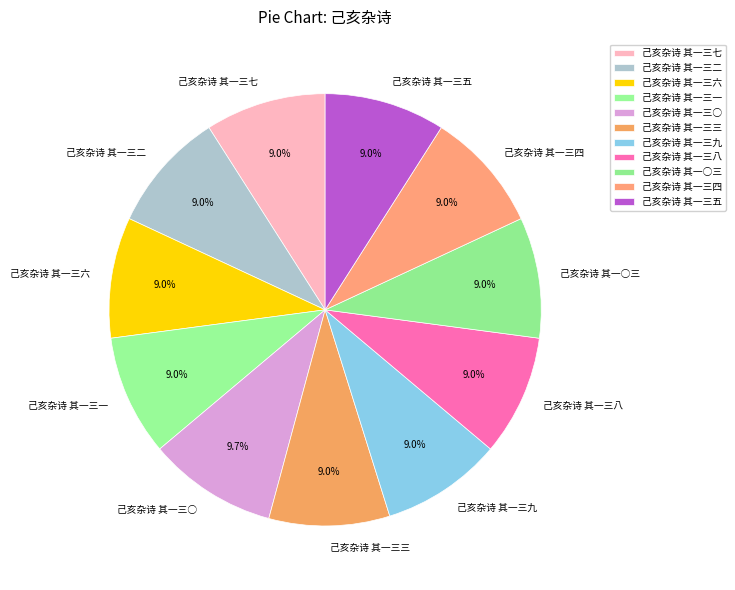

Is it true that 己亥杂诗 其一三一 is 9% of the pie?

True